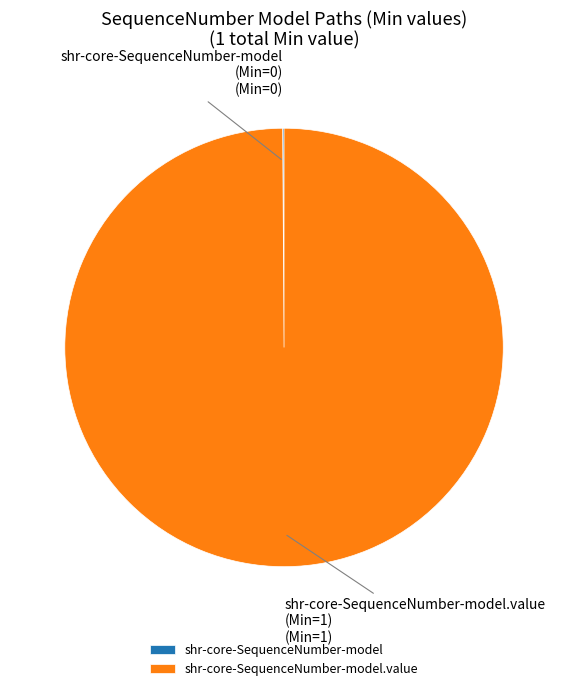

Is there any slice that represents more than half of the pie?

Yes